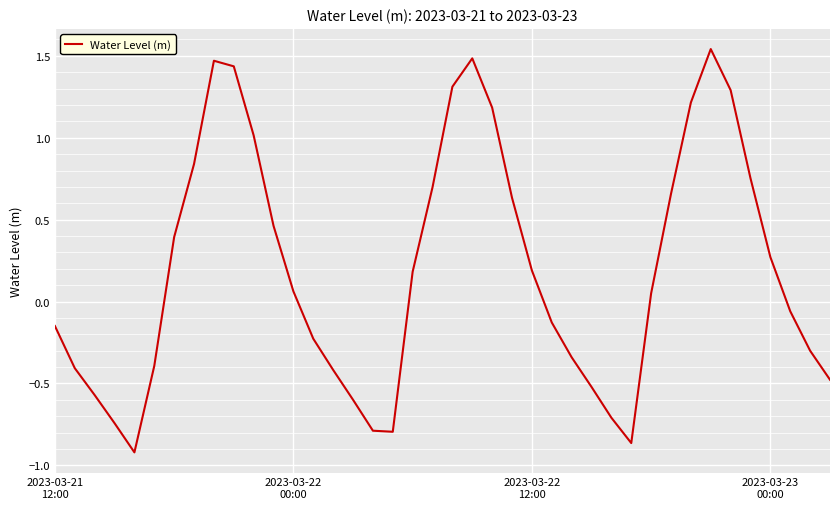

Is this an area chart (filled region under the line)?

No